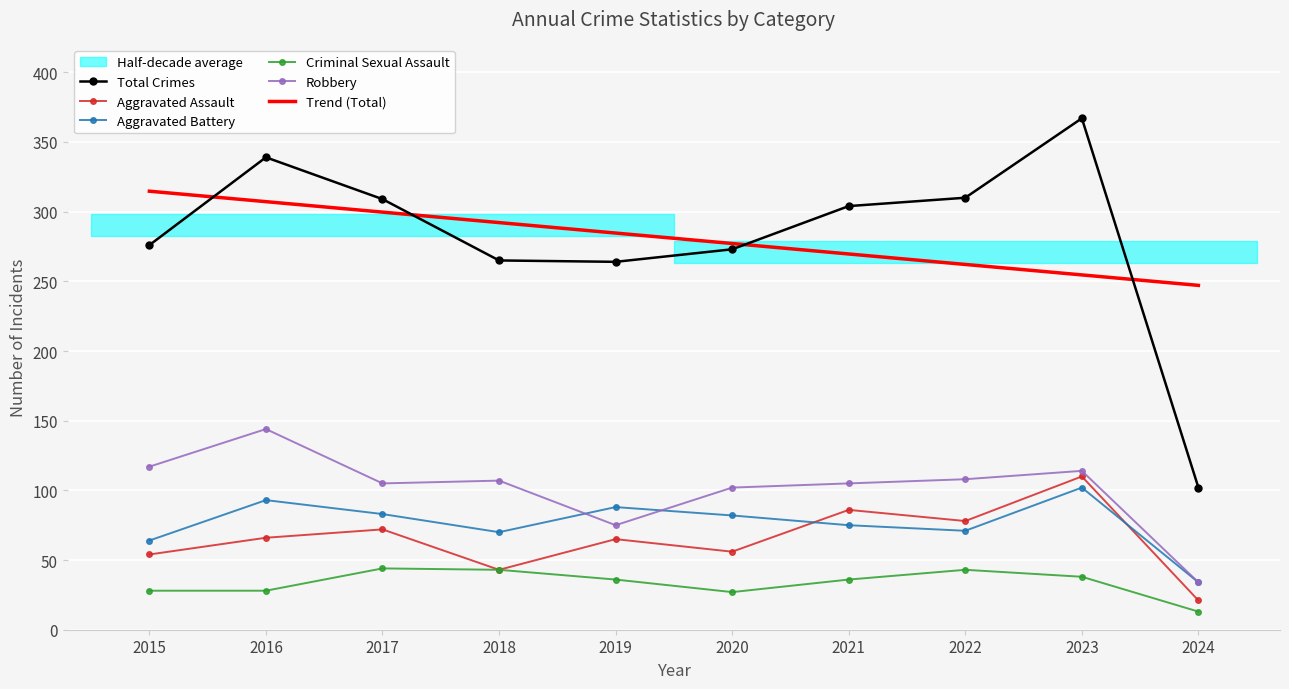

What is the difference between the Aggravated Battery values at 2015 and 2023?

38.0